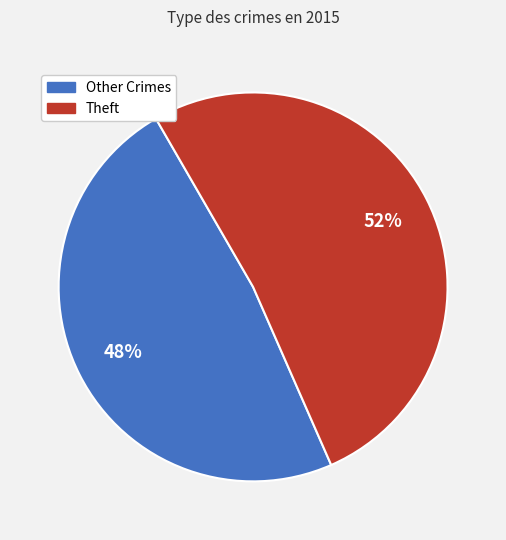

To the nearest percent, what is the average slice percentage?

50%